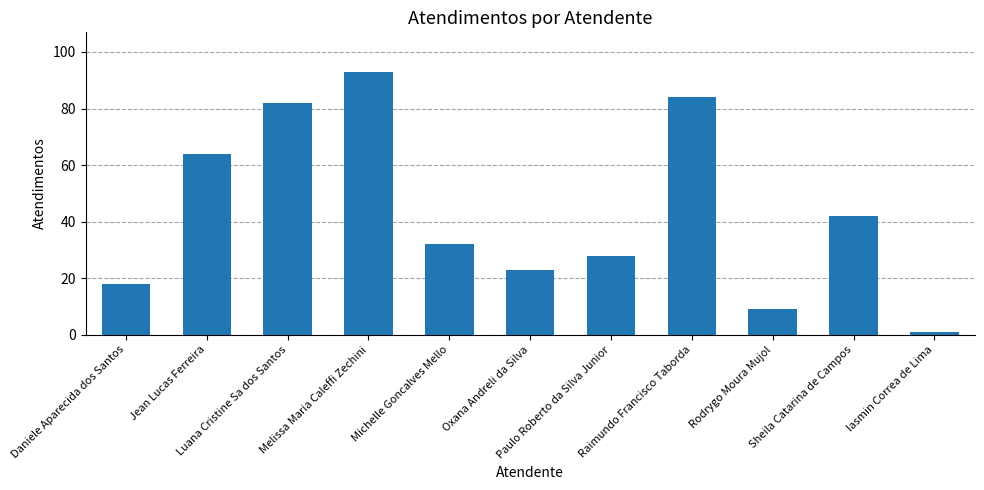

List the labels in order of value, largest first.

Melissa Maria Caleffi Zechini, Raimundo Francisco Taborda, Luana Cristine Sa dos Santos, Jean Lucas Ferreira, Sheila Catarina de Campos, Michelle Goncalves Mello, Paulo Roberto da Silva Junior, Oxana Andreli da Silva, Daniele Aparecida dos Santos, Rodrygo Moura Mujol, Iasmin Correa de Lima